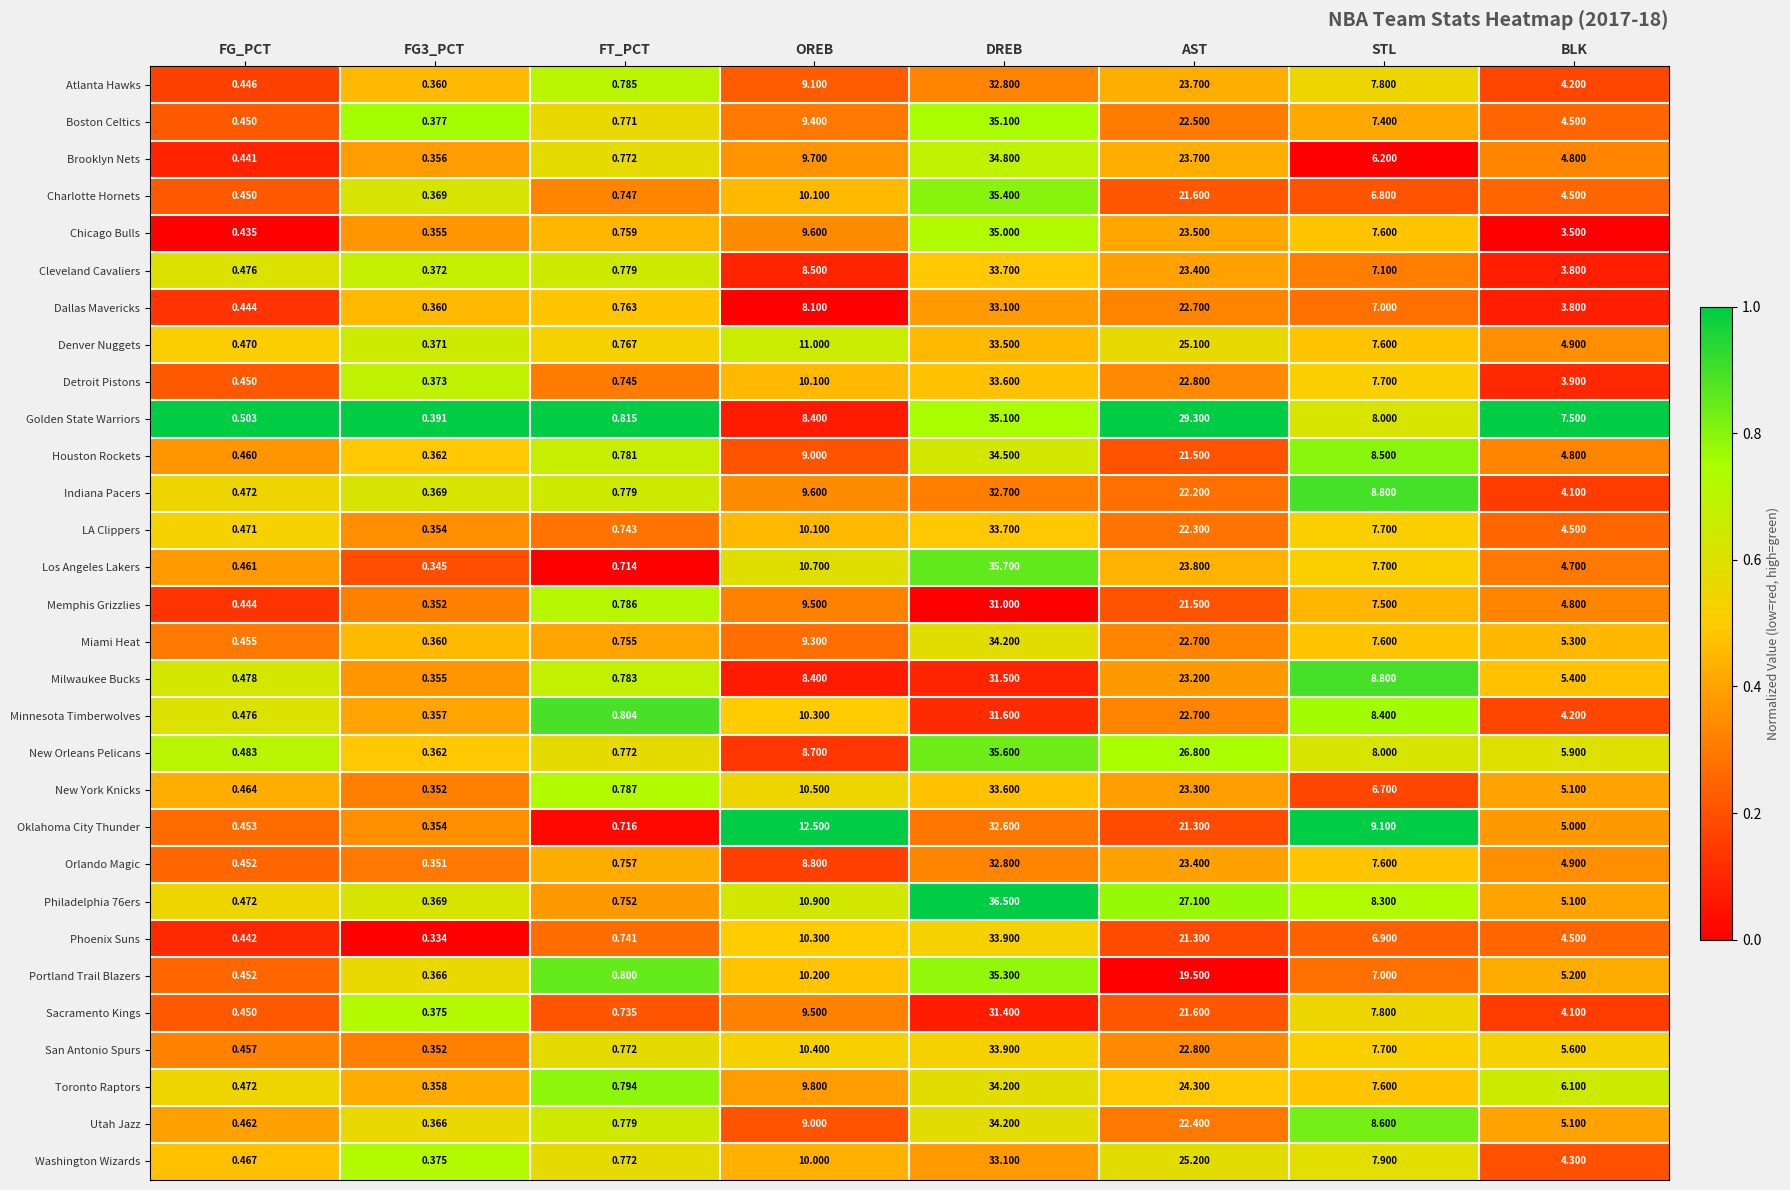

Which series changed the most between AST and STL?

Golden State Warriors